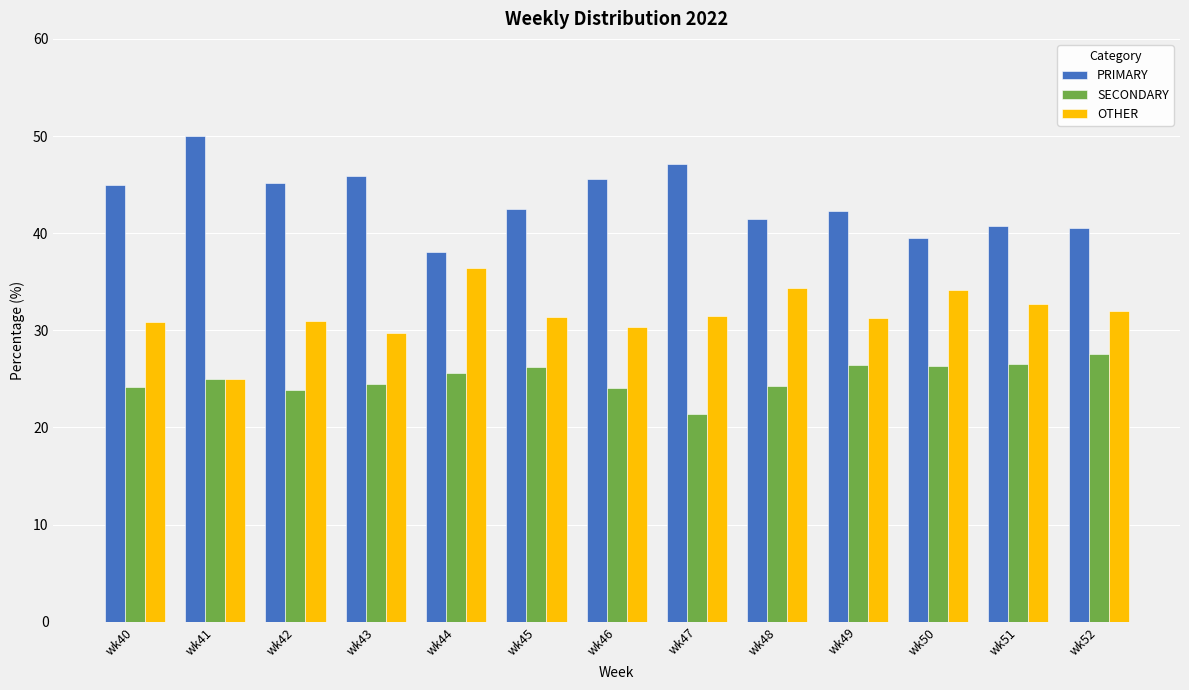

Which series changed the most between wk47 and wk51?

PRIMARY